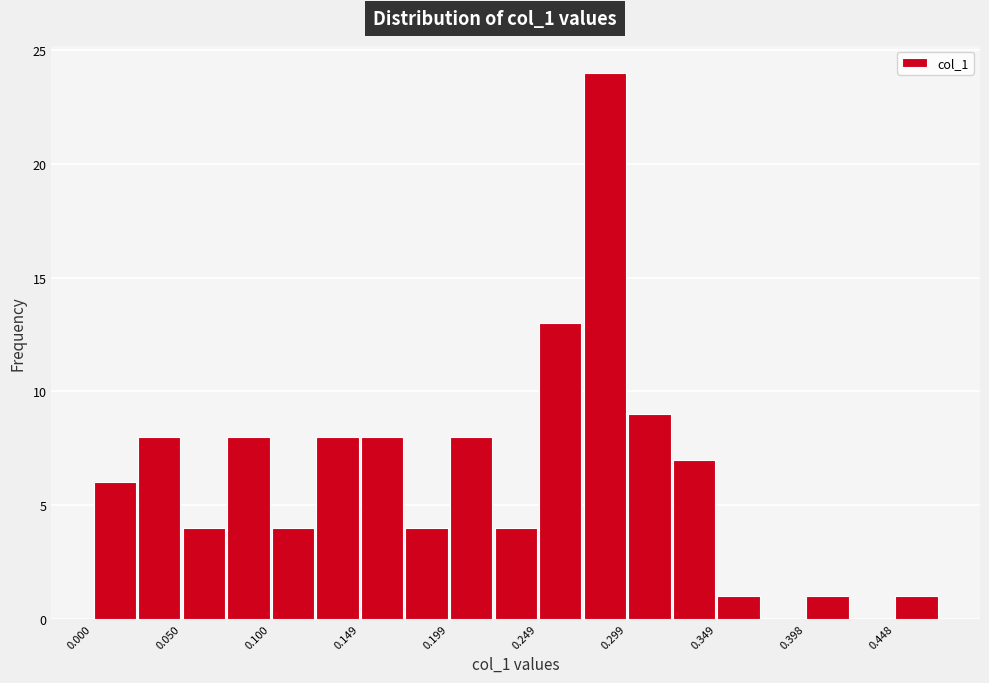

Which range on the x-axis has the tallest bar?

0.275 to 0.300